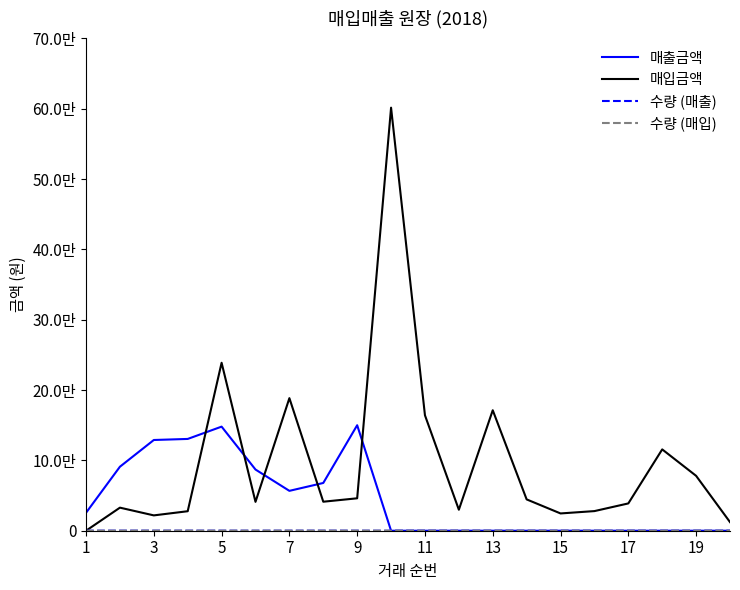

Is this an area chart (filled region under the line)?

No